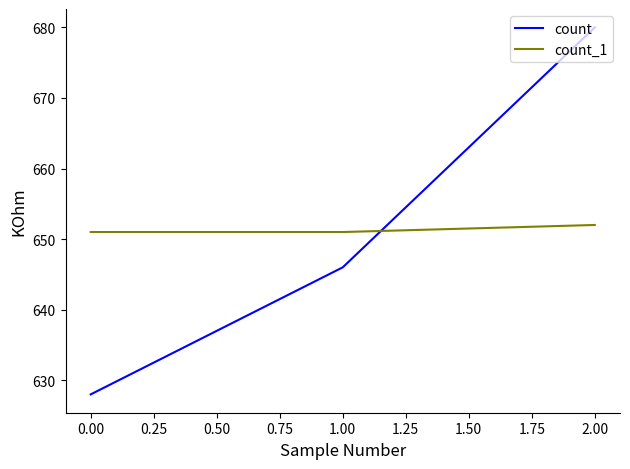

Does the chart have visible grid lines?

No